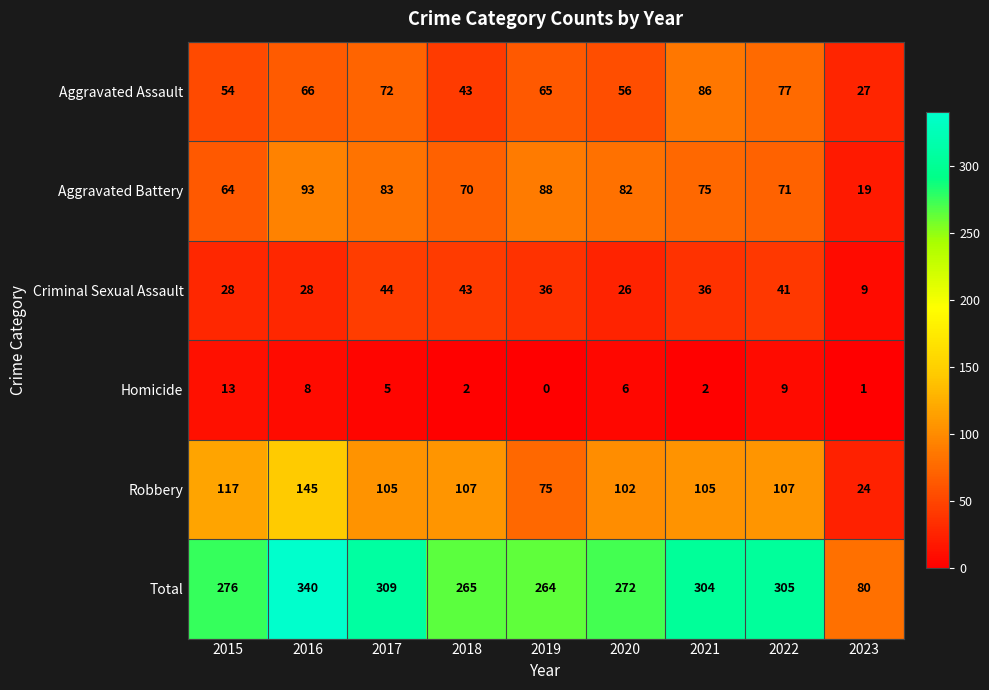

What is the average value of the Aggravated Battery series?

72